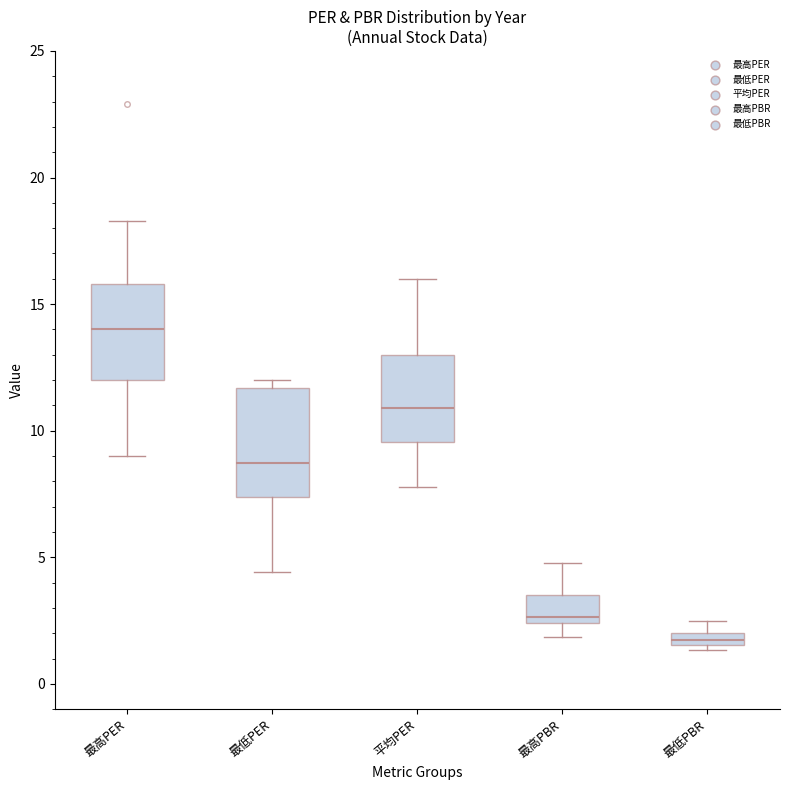

Which box's median line is the highest?

最高PER